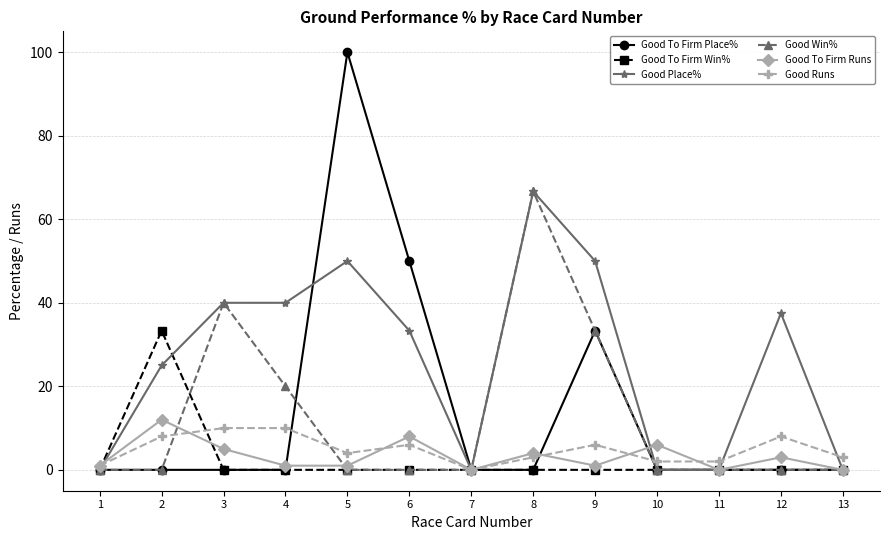

What are all the series names shown in the legend?

Good To Firm Place%, Good To Firm Win%, Good Place%, Good Win%, Good To Firm Runs, Good Runs